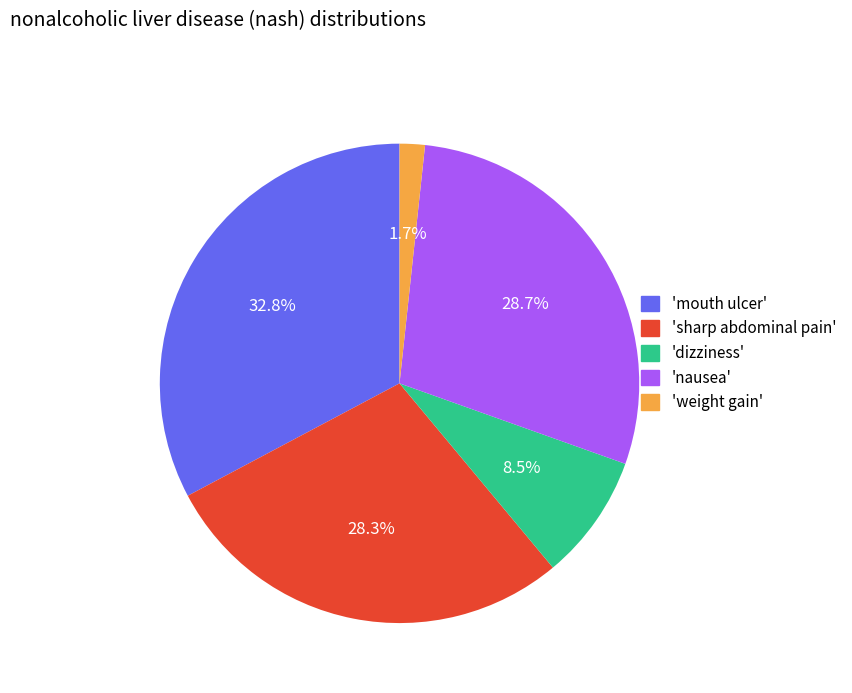

Does any single category account for the majority?

No